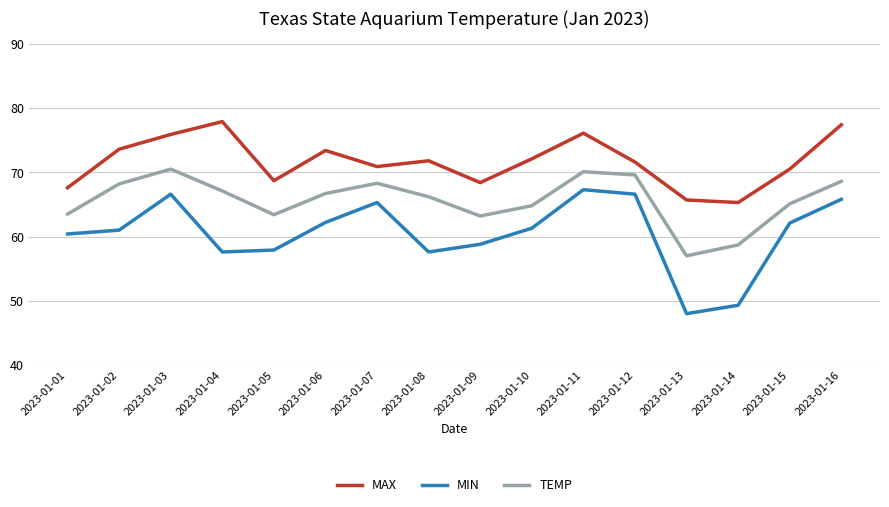

Rank the series at 2023-01-14 from highest to lowest value.

MAX, TEMP, MIN